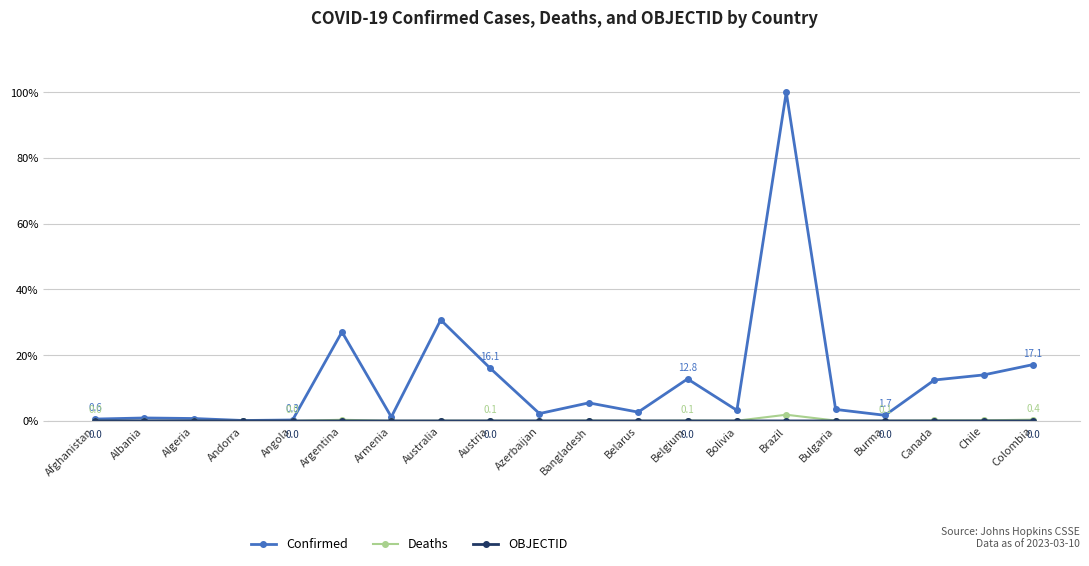

What is the label of the 11th point from the right?

Azerbaijan